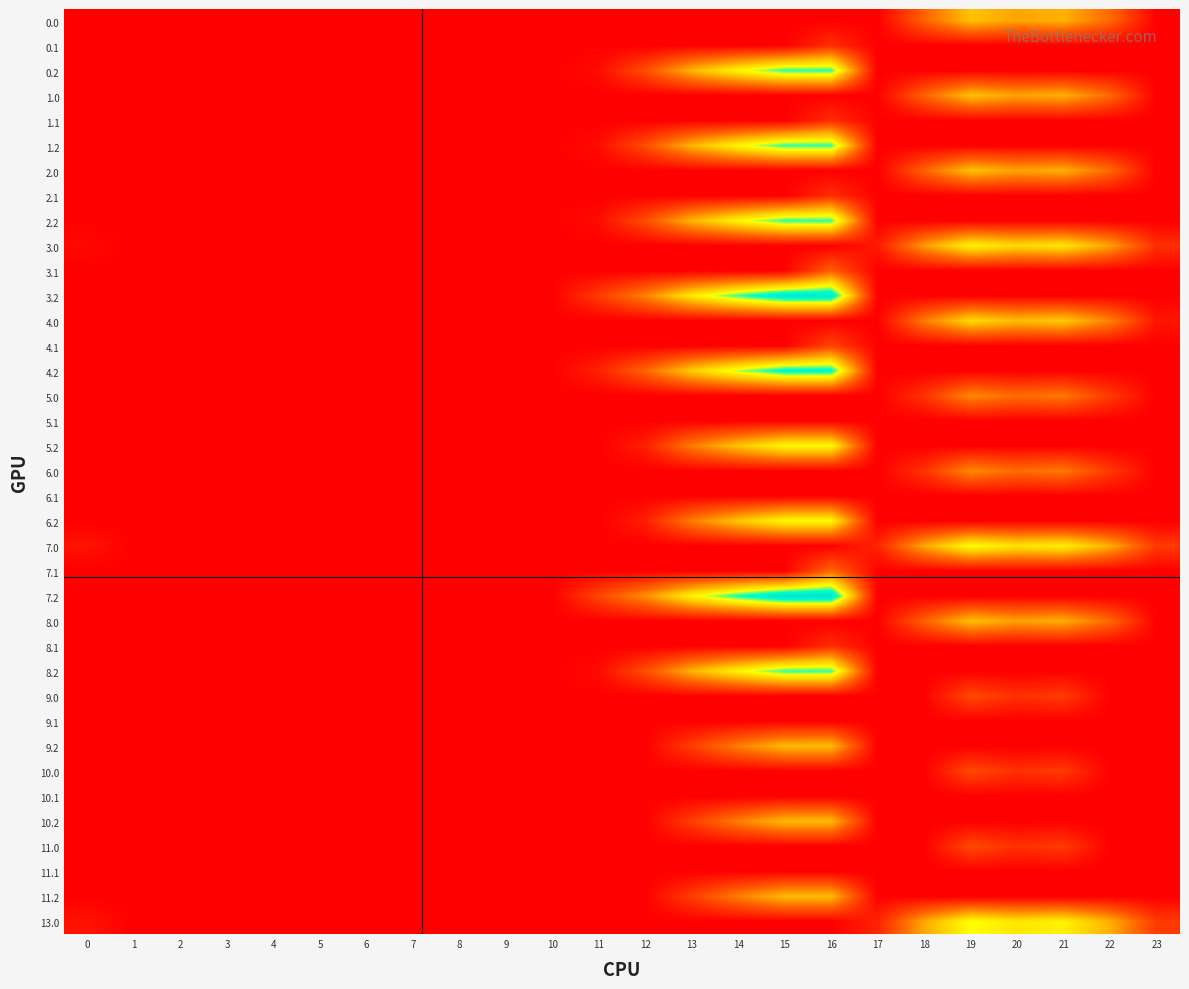

Reading right to left, what are all the values shown in this chart?

0.0: 23=0.0	22=80.3	21=126.4	20=117.9	19=137.2	18=74.7	17=0.0	16=0.0	15=0.0	14=0.0	13=0.0	12=0.0	11=0.0	10=0.0	9=0.0	8=0.0	7=0.0	6=0.0	5=0.0	4=0.0	3=0.0	2=0.0	1=0.0	0=0.0
0.1: 23=0.0	22=0.0	21=0.0	20=0.0	19=0.0	18=0.0	17=0.0	16=35.3	15=0.0	14=0.0	13=0.0	12=0.0	11=0.0	10=0.0	9=0.0	8=0.0	7=0.0	6=0.0	5=0.0	4=0.0	3=0.0	2=0.0	1=0.0	0=0.0
0.2: 23=0.0	22=0.0	21=0.0	20=0.0	19=0.0	18=0.0	17=0.0	16=214.6	15=213.8	14=175.4	13=128.4	12=59.2	11=8.6	10=0.0	9=0.0	8=0.0	7=0.0	6=0.0	5=0.0	4=0.0	3=0.0	2=0.0	1=0.0	0=0.0
1.0: 23=0.0	22=80.3	21=126.4	20=117.9	19=137.2	18=74.7	17=0.0	16=0.0	15=0.0	14=0.0	13=0.0	12=0.0	11=0.0	10=0.0	9=0.0	8=0.0	7=0.0	6=0.0	5=0.0	4=0.0	3=0.0	2=0.0	1=0.0	0=0.0
1.1: 23=0.0	22=0.0	21=0.0	20=0.0	19=0.0	18=0.0	17=0.0	16=35.3	15=0.0	14=0.0	13=0.0	12=0.0	11=0.0	10=0.0	9=0.0	8=0.0	7=0.0	6=0.0	5=0.0	4=0.0	3=0.0	2=0.0	1=0.0	0=0.0
1.2: 23=0.0	22=0.0	21=0.0	20=0.0	19=0.0	18=0.0	17=0.0	16=214.6	15=213.8	14=175.4	13=128.4	12=59.2	11=8.6	10=0.0	9=0.0	8=0.0	7=0.0	6=0.0	5=0.0	4=0.0	3=0.0	2=0.0	1=0.0	0=0.0
2.0: 23=0.0	22=80.3	21=126.4	20=117.9	19=137.2	18=74.7	17=0.0	16=0.0	15=0.0	14=0.0	13=0.0	12=0.0	11=0.0	10=0.0	9=0.0	8=0.0	7=0.0	6=0.0	5=0.0	4=0.0	3=0.0	2=0.0	1=0.0	0=0.0
2.1: 23=0.0	22=0.0	21=0.0	20=0.0	19=0.0	18=0.0	17=0.0	16=35.3	15=0.0	14=0.0	13=0.0	12=0.0	11=0.0	10=0.0	9=0.0	8=0.0	7=0.0	6=0.0	5=0.0	4=0.0	3=0.0	2=0.0	1=0.0	0=0.0
2.2: 23=0.0	22=0.0	21=0.0	20=0.0	19=0.0	18=0.0	17=0.0	16=214.6	15=213.8	14=175.4	13=128.4	12=59.2	11=8.6	10=0.0	9=0.0	8=0.0	7=0.0	6=0.0	5=0.0	4=0.0	3=0.0	2=0.0	1=0.0	0=0.0
3.0: 23=36.3	22=117.3	21=163.4	20=154.9	19=174.2	18=111.7	17=19.8	16=0.0	15=0.0	14=0.0	13=0.0	12=0.0	11=0.0	10=0.0	9=0.0	8=0.0	7=0.0	6=0.0	5=0.0	4=0.0	3=0.0	2=0.0	1=0.0	0=7.0
3.1: 23=0.0	22=0.0	21=0.0	20=0.0	19=0.0	18=0.0	17=0.0	16=72.3	15=0.0	14=0.0	13=0.0	12=0.0	11=0.0	10=0.0	9=0.0	8=0.0	7=0.0	6=0.0	5=0.0	4=0.0	3=0.0	2=0.0	1=0.0	0=0.0
3.2: 23=0.0	22=0.0	21=0.0	20=0.0	19=0.0	18=0.0	17=0.0	16=251.6	15=250.8	14=212.4	13=165.4	12=96.2	11=45.6	10=0.0	9=0.0	8=0.0	7=0.0	6=0.0	5=0.0	4=0.0	3=0.0	2=0.0	1=0.0	0=0.0
4.0: 23=16.3	22=97.3	21=143.4	20=134.9	19=154.2	18=91.7	17=0.0	16=0.0	15=0.0	14=0.0	13=0.0	12=0.0	11=0.0	10=0.0	9=0.0	8=0.0	7=0.0	6=0.0	5=0.0	4=0.0	3=0.0	2=0.0	1=0.0	0=0.0
4.1: 23=0.0	22=0.0	21=0.0	20=0.0	19=0.0	18=0.0	17=0.0	16=52.3	15=0.0	14=0.0	13=0.0	12=0.0	11=0.0	10=0.0	9=0.0	8=0.0	7=0.0	6=0.0	5=0.0	4=0.0	3=0.0	2=0.0	1=0.0	0=0.0
4.2: 23=0.0	22=0.0	21=0.0	20=0.0	19=0.0	18=0.0	17=0.0	16=231.6	15=230.8	14=192.4	13=145.4	12=76.2	11=25.6	10=0.0	9=0.0	8=0.0	7=0.0	6=0.0	5=0.0	4=0.0	3=0.0	2=0.0	1=0.0	0=0.0
5.0: 23=0.0	22=44.3	21=90.4	20=81.9	19=101.2	18=38.7	17=0.0	16=0.0	15=0.0	14=0.0	13=0.0	12=0.0	11=0.0	10=0.0	9=0.0	8=0.0	7=0.0	6=0.0	5=0.0	4=0.0	3=0.0	2=0.0	1=0.0	0=0.0
5.1: 23=0.0	22=0.0	21=0.0	20=0.0	19=0.0	18=0.0	17=0.0	16=0.0	15=0.0	14=0.0	13=0.0	12=0.0	11=0.0	10=0.0	9=0.0	8=0.0	7=0.0	6=0.0	5=0.0	4=0.0	3=0.0	2=0.0	1=0.0	0=0.0
5.2: 23=0.0	22=0.0	21=0.0	20=0.0	19=0.0	18=0.0	17=0.0	16=178.6	15=177.8	14=139.4	13=92.4	12=23.2	11=0.0	10=0.0	9=0.0	8=0.0	7=0.0	6=0.0	5=0.0	4=0.0	3=0.0	2=0.0	1=0.0	0=0.0
6.0: 23=0.0	22=44.3	21=90.4	20=81.9	19=101.2	18=38.7	17=0.0	16=0.0	15=0.0	14=0.0	13=0.0	12=0.0	11=0.0	10=0.0	9=0.0	8=0.0	7=0.0	6=0.0	5=0.0	4=0.0	3=0.0	2=0.0	1=0.0	0=0.0
6.1: 23=0.0	22=0.0	21=0.0	20=0.0	19=0.0	18=0.0	17=0.0	16=0.0	15=0.0	14=0.0	13=0.0	12=0.0	11=0.0	10=0.0	9=0.0	8=0.0	7=0.0	6=0.0	5=0.0	4=0.0	3=0.0	2=0.0	1=0.0	0=0.0
6.2: 23=0.0	22=0.0	21=0.0	20=0.0	19=0.0	18=0.0	17=0.0	16=178.6	15=177.8	14=139.4	13=92.4	12=23.2	11=0.0	10=0.0	9=0.0	8=0.0	7=0.0	6=0.0	5=0.0	4=0.0	3=0.0	2=0.0	1=0.0	0=0.0
7.0: 23=44.3	22=125.3	21=171.4	20=162.9	19=182.2	18=119.7	17=27.8	16=0.0	15=0.0	14=0.0	13=0.0	12=0.0	11=0.0	10=0.0	9=0.0	8=0.0	7=0.0	6=0.0	5=0.0	4=0.0	3=0.0	2=0.0	1=0.0	0=15.0
7.1: 23=0.0	22=0.0	21=0.0	20=0.0	19=0.0	18=0.0	17=0.0	16=80.3	15=0.0	14=0.0	13=0.0	12=0.0	11=0.0	10=0.0	9=0.0	8=0.0	7=0.0	6=0.0	5=0.0	4=0.0	3=0.0	2=0.0	1=0.0	0=0.0
7.2: 23=0.0	22=0.0	21=0.0	20=0.0	19=0.0	18=0.0	17=0.0	16=259.6	15=258.8	14=220.4	13=173.4	12=104.2	11=53.6	10=0.0	9=0.0	8=0.0	7=0.0	6=0.0	5=0.0	4=0.0	3=0.0	2=0.0	1=0.0	0=0.0
8.0: 23=0.0	22=79.3	21=125.4	20=116.9	19=136.2	18=73.7	17=0.0	16=0.0	15=0.0	14=0.0	13=0.0	12=0.0	11=0.0	10=0.0	9=0.0	8=0.0	7=0.0	6=0.0	5=0.0	4=0.0	3=0.0	2=0.0	1=0.0	0=0.0
8.1: 23=0.0	22=0.0	21=0.0	20=0.0	19=0.0	18=0.0	17=0.0	16=34.3	15=0.0	14=0.0	13=0.0	12=0.0	11=0.0	10=0.0	9=0.0	8=0.0	7=0.0	6=0.0	5=0.0	4=0.0	3=0.0	2=0.0	1=0.0	0=0.0
8.2: 23=0.0	22=0.0	21=0.0	20=0.0	19=0.0	18=0.0	17=0.0	16=213.6	15=212.8	14=174.4	13=127.4	12=58.2	11=7.6	10=0.0	9=0.0	8=0.0	7=0.0	6=0.0	5=0.0	4=0.0	3=0.0	2=0.0	1=0.0	0=0.0
9.0: 23=0.0	22=0.0	21=45.4	20=36.9	19=56.2	18=0.0	17=0.0	16=0.0	15=0.0	14=0.0	13=0.0	12=0.0	11=0.0	10=0.0	9=0.0	8=0.0	7=0.0	6=0.0	5=0.0	4=0.0	3=0.0	2=0.0	1=0.0	0=0.0
9.1: 23=0.0	22=0.0	21=0.0	20=0.0	19=0.0	18=0.0	17=0.0	16=0.0	15=0.0	14=0.0	13=0.0	12=0.0	11=0.0	10=0.0	9=0.0	8=0.0	7=0.0	6=0.0	5=0.0	4=0.0	3=0.0	2=0.0	1=0.0	0=0.0
9.2: 23=0.0	22=0.0	21=0.0	20=0.0	19=0.0	18=0.0	17=0.0	16=133.6	15=132.8	14=94.4	13=47.4	12=0.0	11=0.0	10=0.0	9=0.0	8=0.0	7=0.0	6=0.0	5=0.0	4=0.0	3=0.0	2=0.0	1=0.0	0=0.0
10.0: 23=0.0	22=0.0	21=45.4	20=36.9	19=56.2	18=0.0	17=0.0	16=0.0	15=0.0	14=0.0	13=0.0	12=0.0	11=0.0	10=0.0	9=0.0	8=0.0	7=0.0	6=0.0	5=0.0	4=0.0	3=0.0	2=0.0	1=0.0	0=0.0
10.1: 23=0.0	22=0.0	21=0.0	20=0.0	19=0.0	18=0.0	17=0.0	16=0.0	15=0.0	14=0.0	13=0.0	12=0.0	11=0.0	10=0.0	9=0.0	8=0.0	7=0.0	6=0.0	5=0.0	4=0.0	3=0.0	2=0.0	1=0.0	0=0.0
10.2: 23=0.0	22=0.0	21=0.0	20=0.0	19=0.0	18=0.0	17=0.0	16=133.6	15=132.8	14=94.4	13=47.4	12=0.0	11=0.0	10=0.0	9=0.0	8=0.0	7=0.0	6=0.0	5=0.0	4=0.0	3=0.0	2=0.0	1=0.0	0=0.0
11.0: 23=0.0	22=0.0	21=45.4	20=36.9	19=56.2	18=0.0	17=0.0	16=0.0	15=0.0	14=0.0	13=0.0	12=0.0	11=0.0	10=0.0	9=0.0	8=0.0	7=0.0	6=0.0	5=0.0	4=0.0	3=0.0	2=0.0	1=0.0	0=0.0
11.1: 23=0.0	22=0.0	21=0.0	20=0.0	19=0.0	18=0.0	17=0.0	16=0.0	15=0.0	14=0.0	13=0.0	12=0.0	11=0.0	10=0.0	9=0.0	8=0.0	7=0.0	6=0.0	5=0.0	4=0.0	3=0.0	2=0.0	1=0.0	0=0.0
11.2: 23=0.0	22=0.0	21=0.0	20=0.0	19=0.0	18=0.0	17=0.0	16=133.6	15=132.8	14=94.4	13=47.4	12=0.0	11=0.0	10=0.0	9=0.0	8=0.0	7=0.0	6=0.0	5=0.0	4=0.0	3=0.0	2=0.0	1=0.0	0=0.0
13.0: 23=44.3	22=125.3	21=171.4	20=162.9	19=182.2	18=119.7	17=27.8	16=0.0	15=0.0	14=0.0	13=0.0	12=0.0	11=0.0	10=0.0	9=0.0	8=0.0	7=0.0	6=0.0	5=0.0	4=0.0	3=0.0	2=0.0	1=0.0	0=15.0